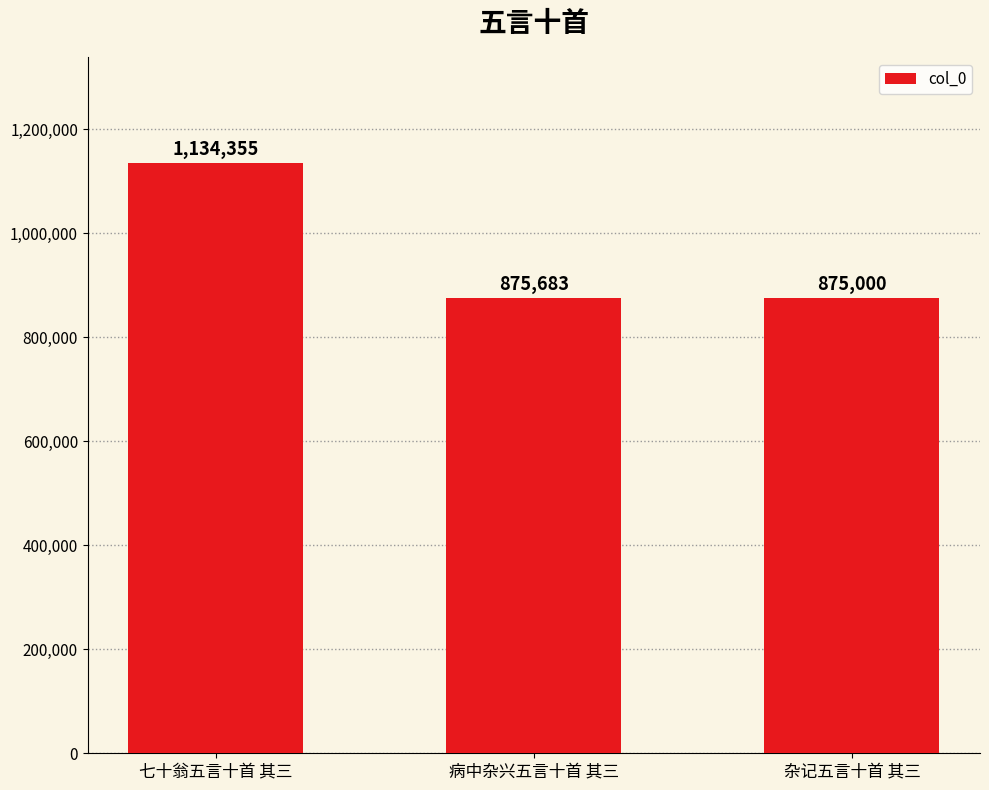

Which has a higher value, 七十翁五言十首 其三 or 杂记五言十首 其三?

七十翁五言十首 其三